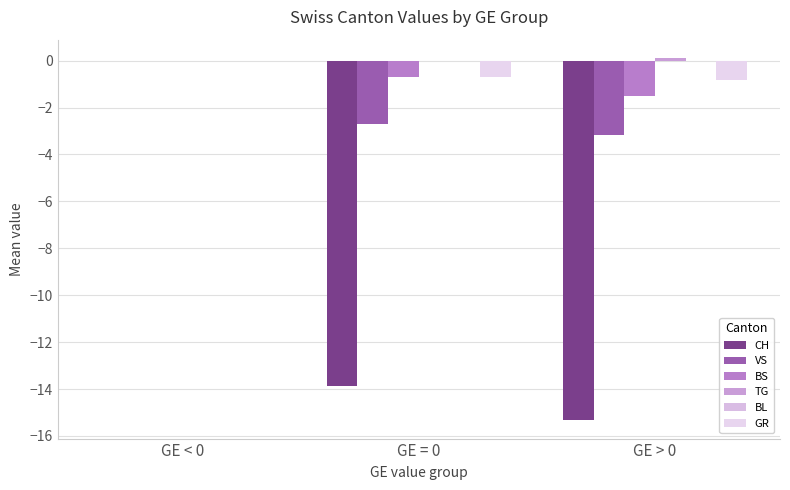

How many groups of bars are there?

3